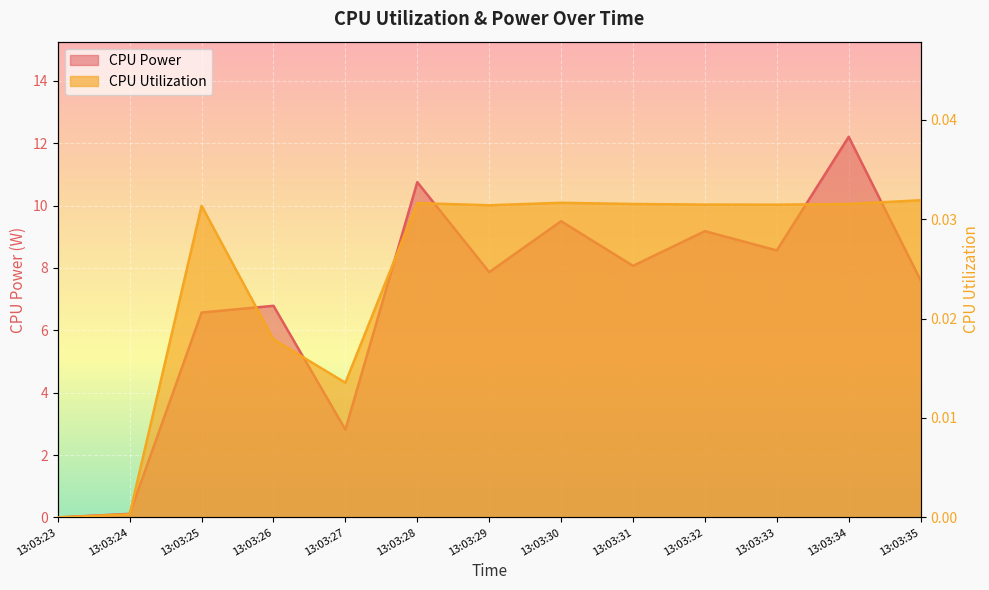

What are all the series names shown in the legend?

CPU Power, CPU Utilization